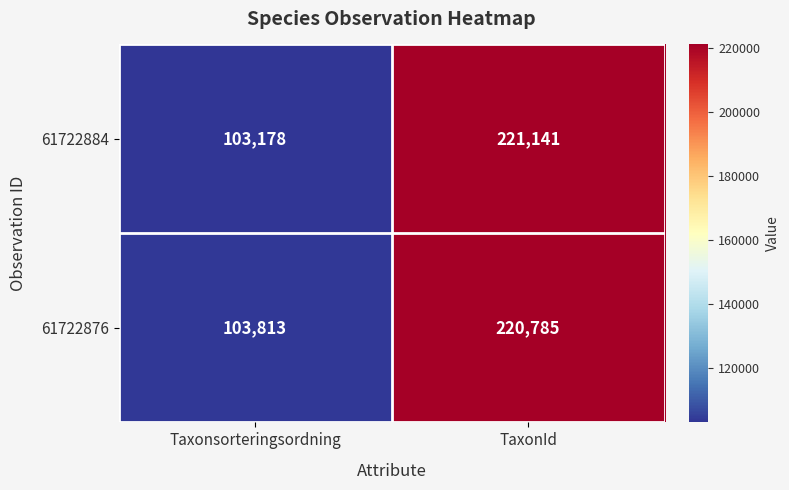

Reading left to right, list all the values displayed in this chart.

61722884: Taxonsorteringsordning=103178	TaxonId=221141
61722876: Taxonsorteringsordning=103813	TaxonId=220785